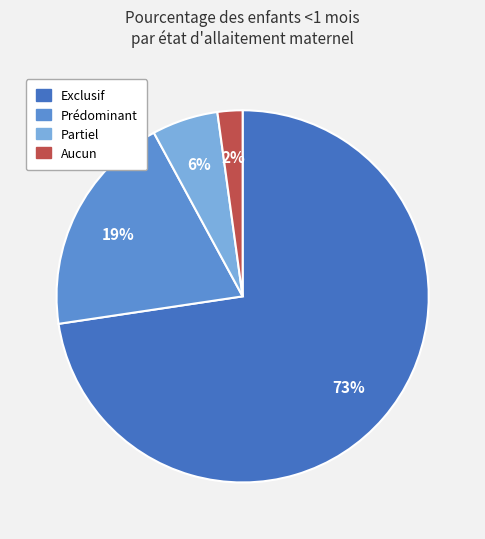

What percentage is the Partiel slice, to the nearest percent?

6%